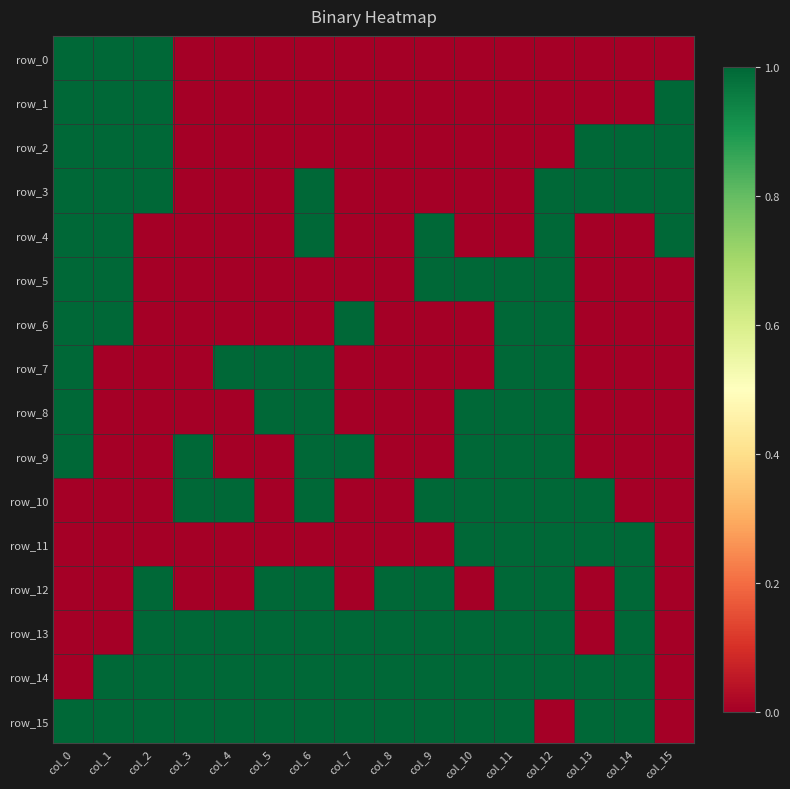

How many positive values does the row_1 series have?

4